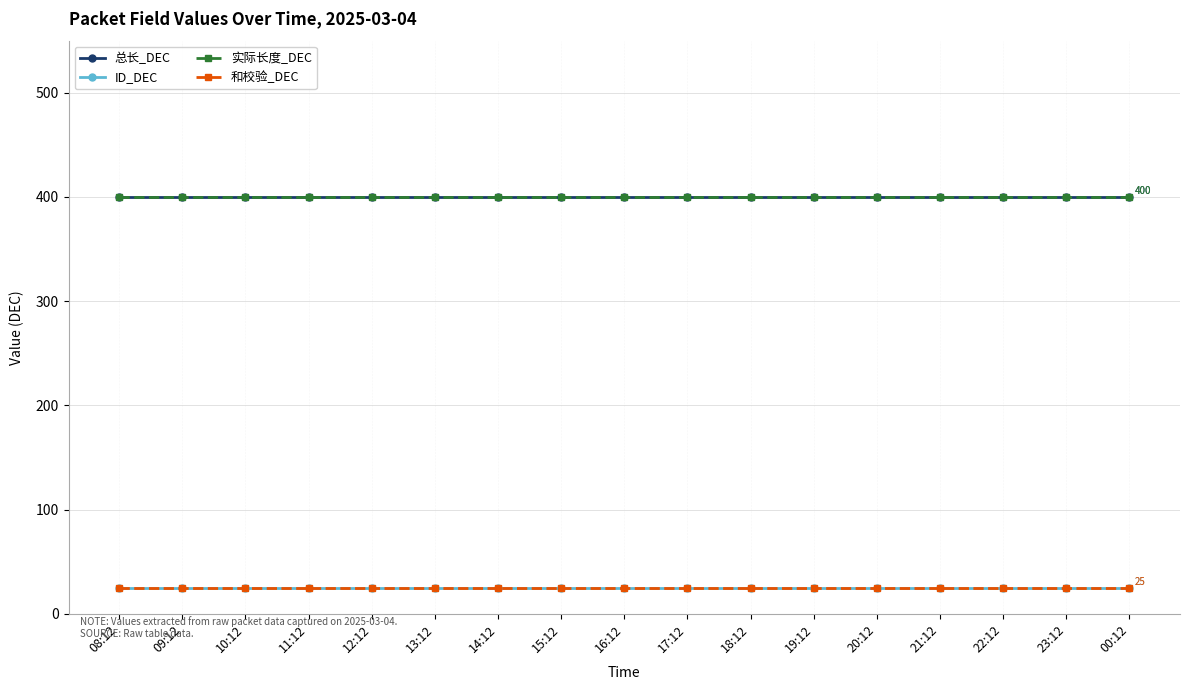

How many data points does each series have?

17